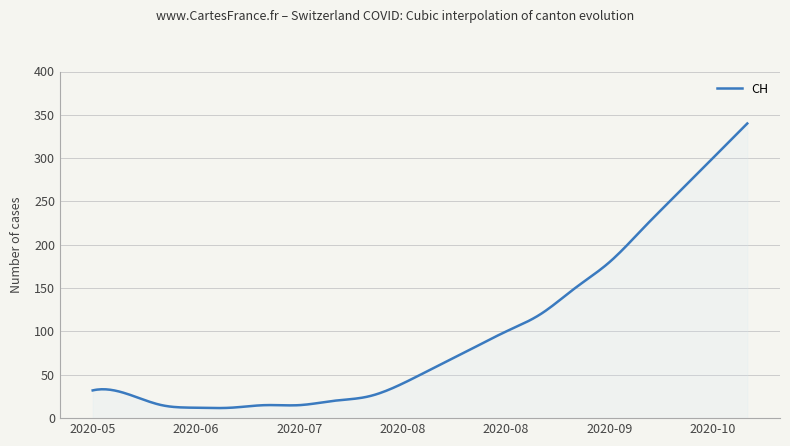

What is the maximum value shown in the chart?

340.0